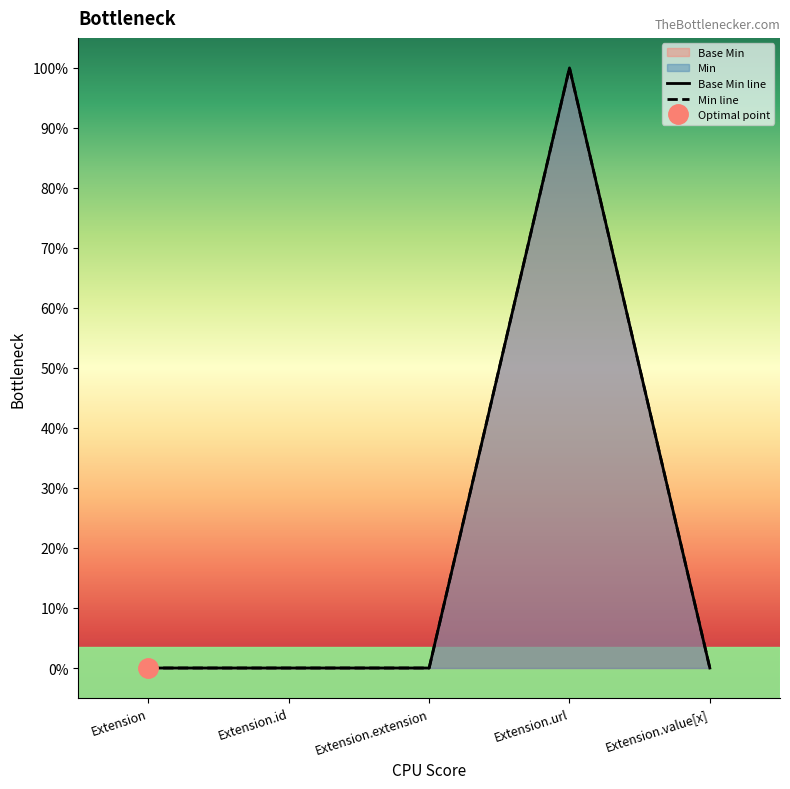

Which series changed the most between Extension.url and Extension.value[x]?

Base Min